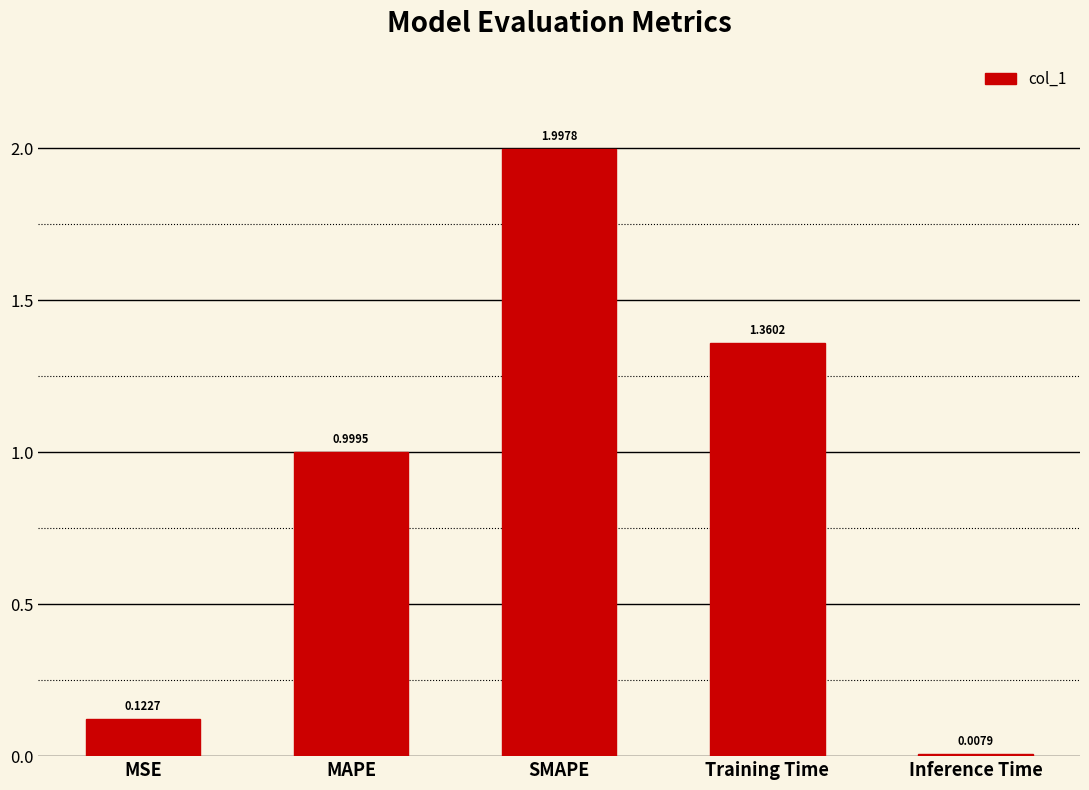

What is the average value?

0.9